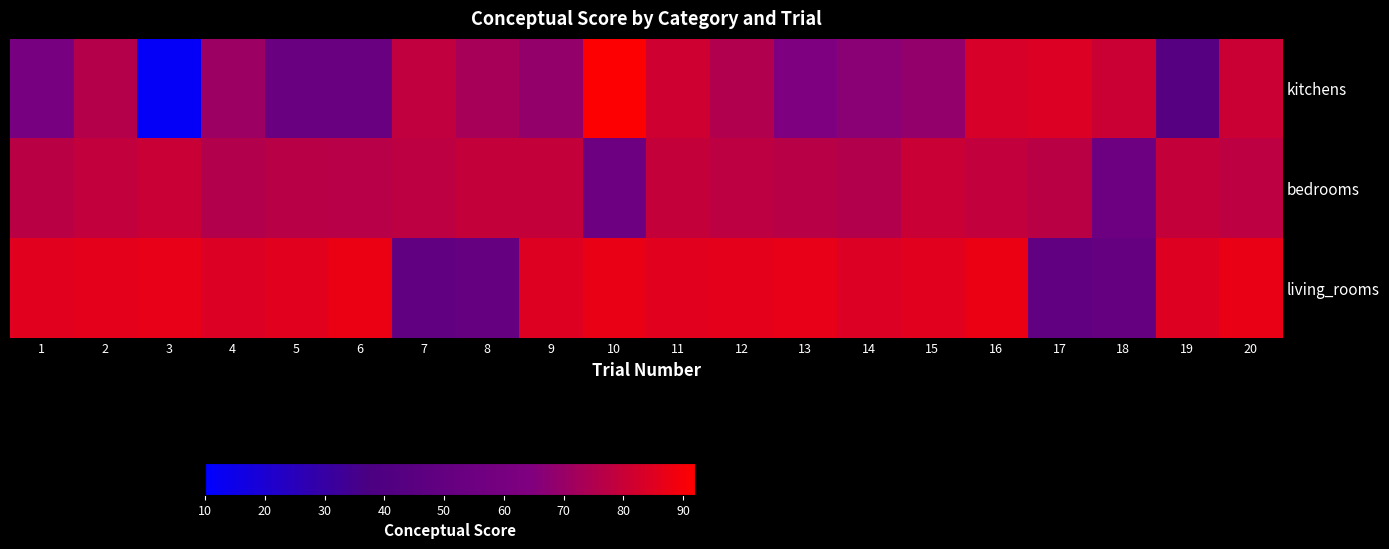

Which series has the largest range (max minus min)?

kitchens